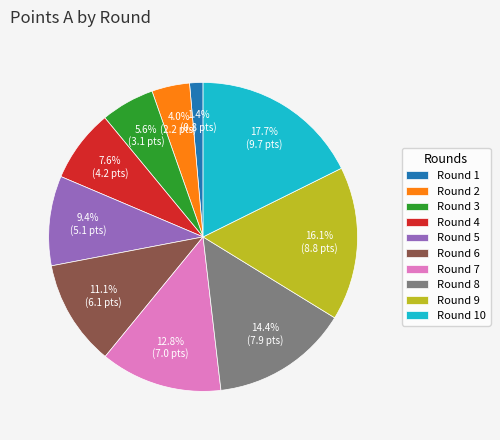

Is there a majority slice in this chart?

No